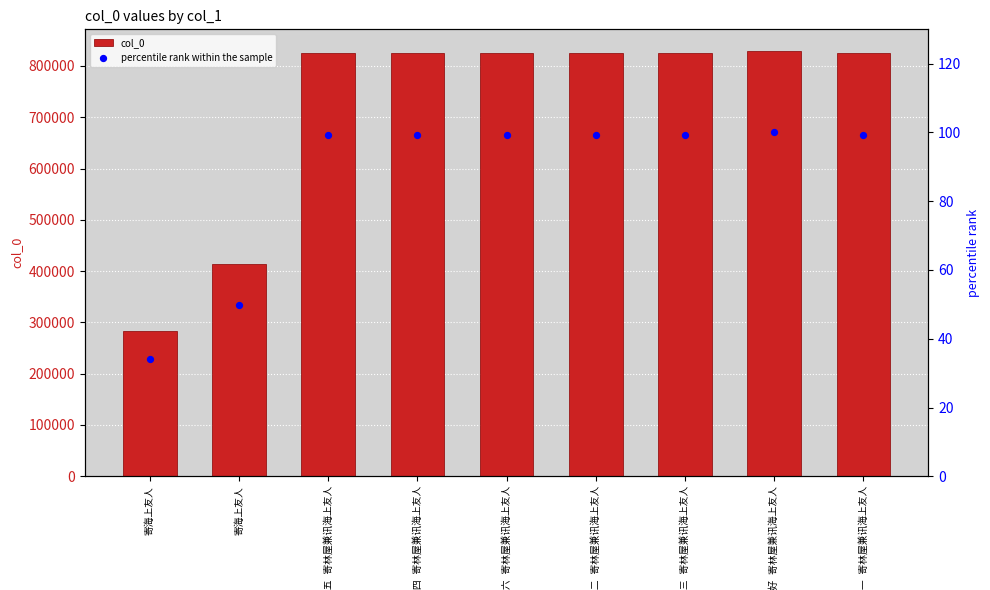

At which category is the sum across all series the highest?

江南好 寄林屋兼讯海上友人